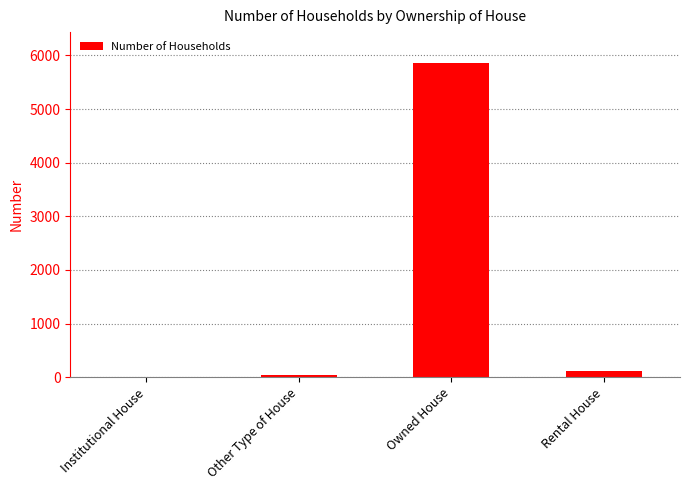

Where is the data nearest to the value 2929?

Rental House